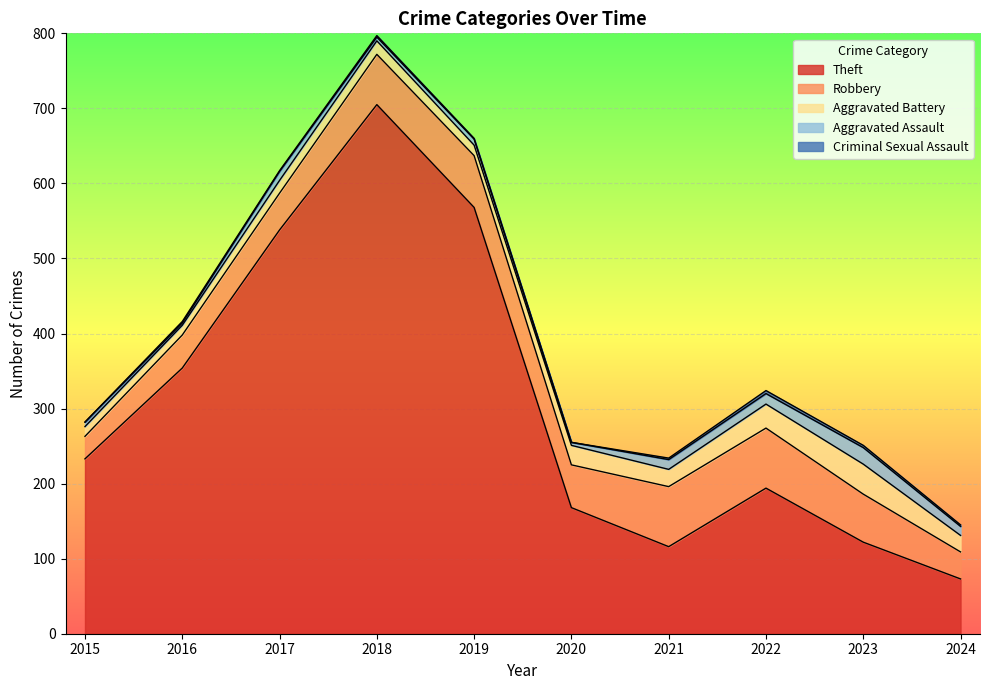

What is the average value of the Criminal Sexual Assault series?

2